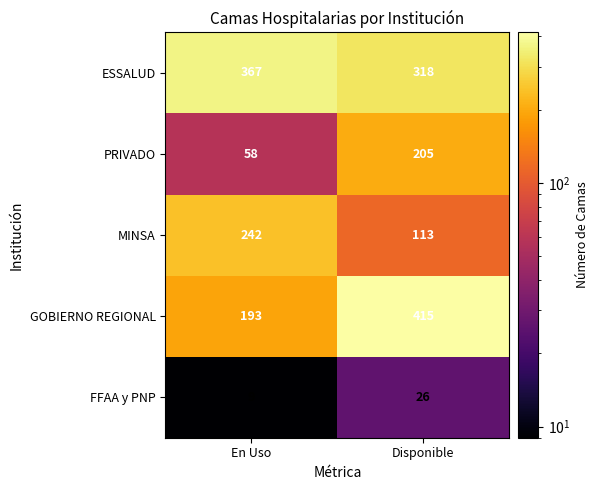

Is it true that MINSA equals 113 at Disponible?

True